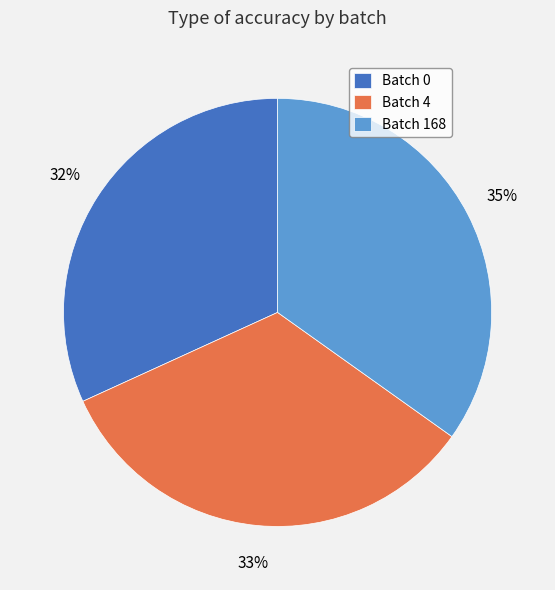

How many slices are in this pie chart?

3